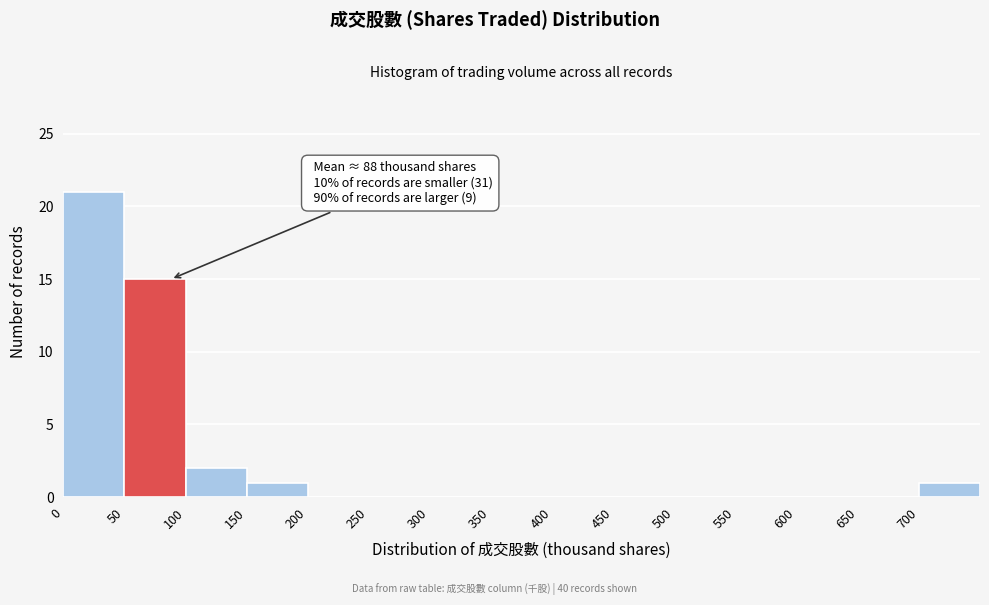

Over which range of the x-axis is the bar tallest?

0 to 50